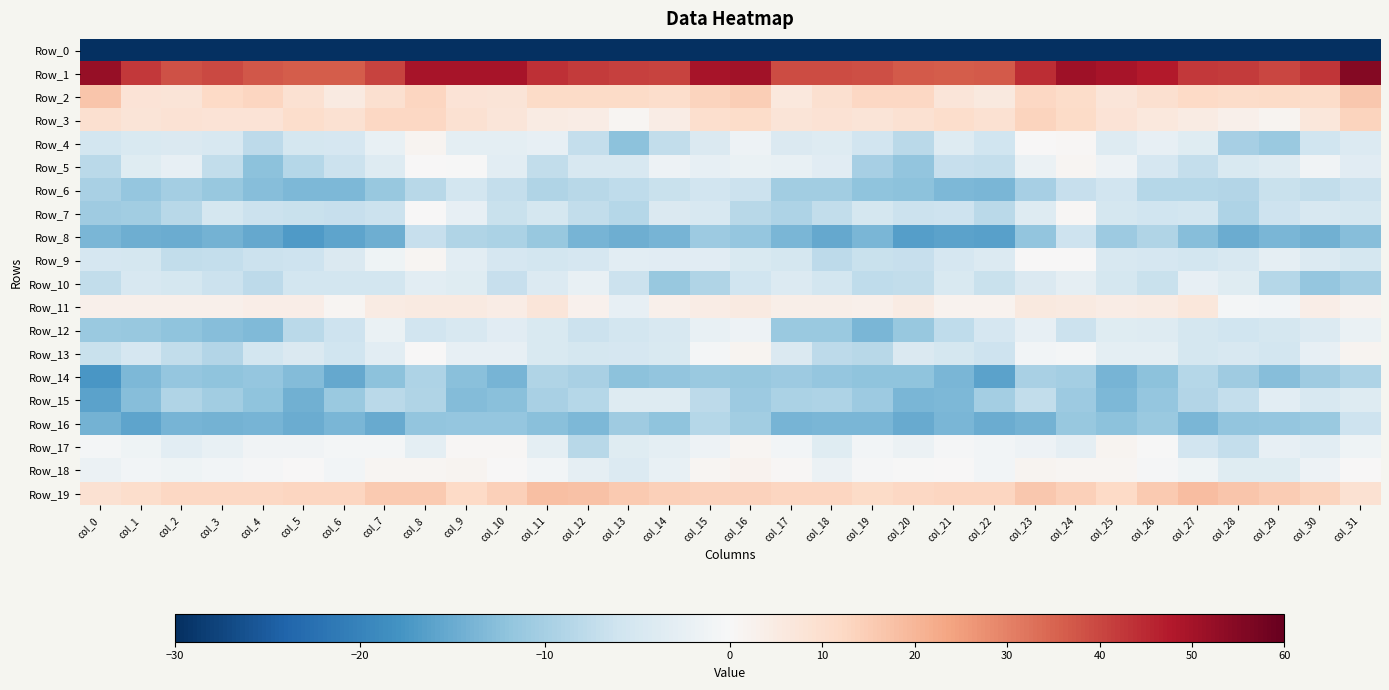

What is the total value across all series at col_12?

-259.0